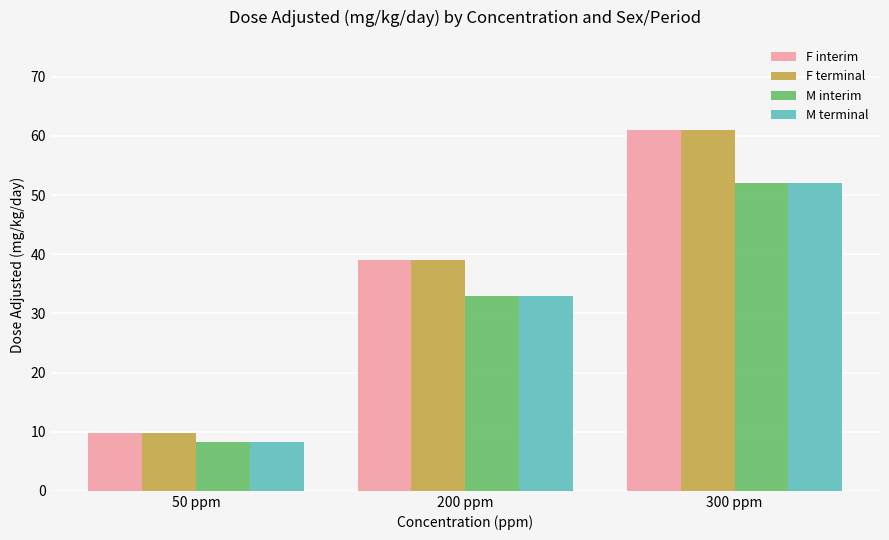

Read the M interim value at 50 ppm.

8.3